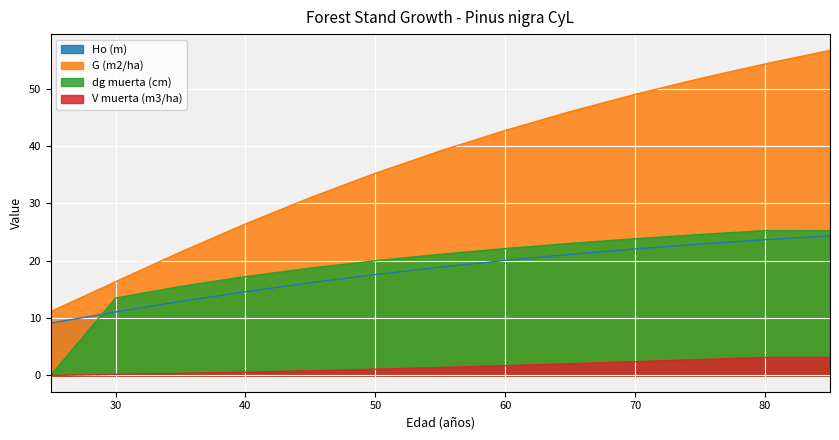

The G (m2/ha) series shows 35.3 at 50. True or false?

True